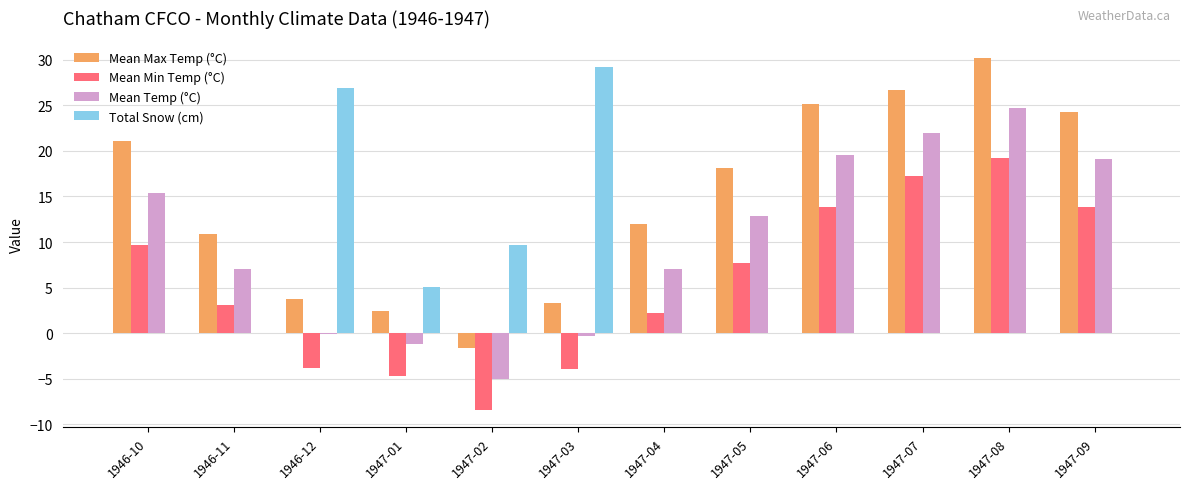

How many categories are shown in the chart?

12